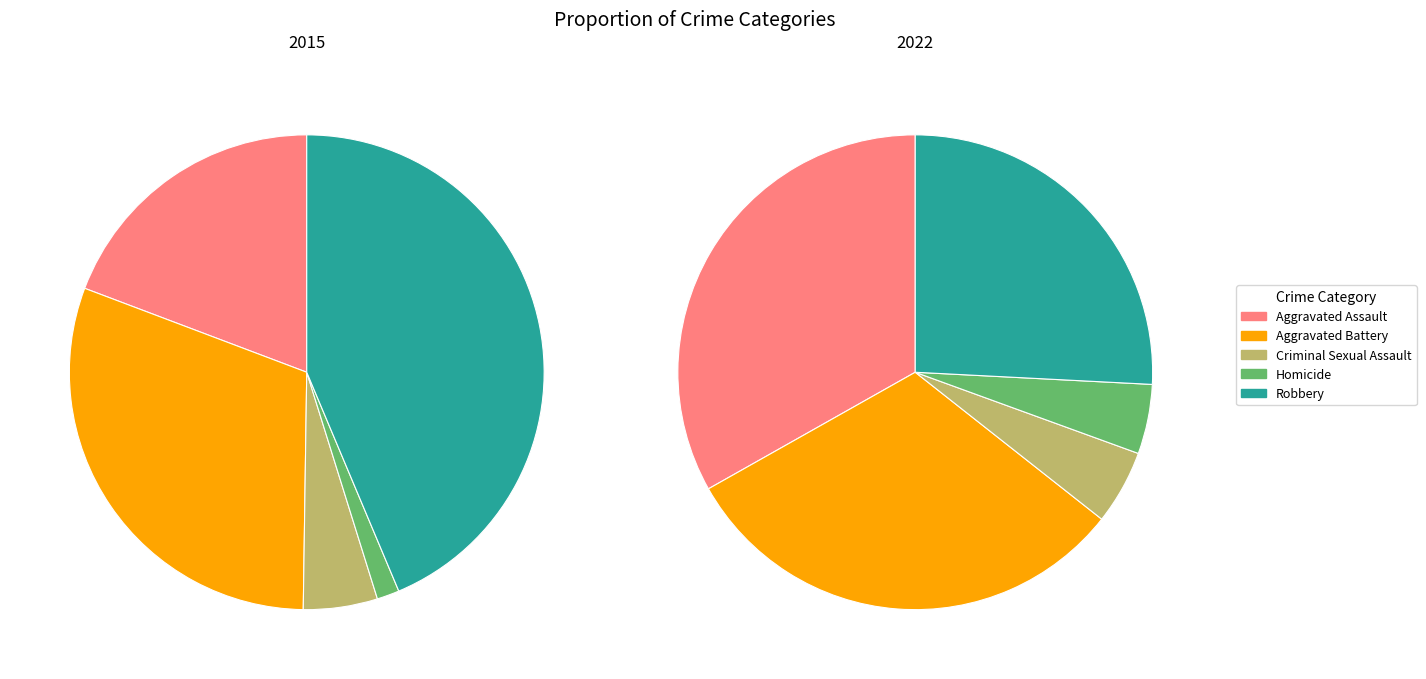

The Homicide slice represents 2% of the pie. True or false?

True